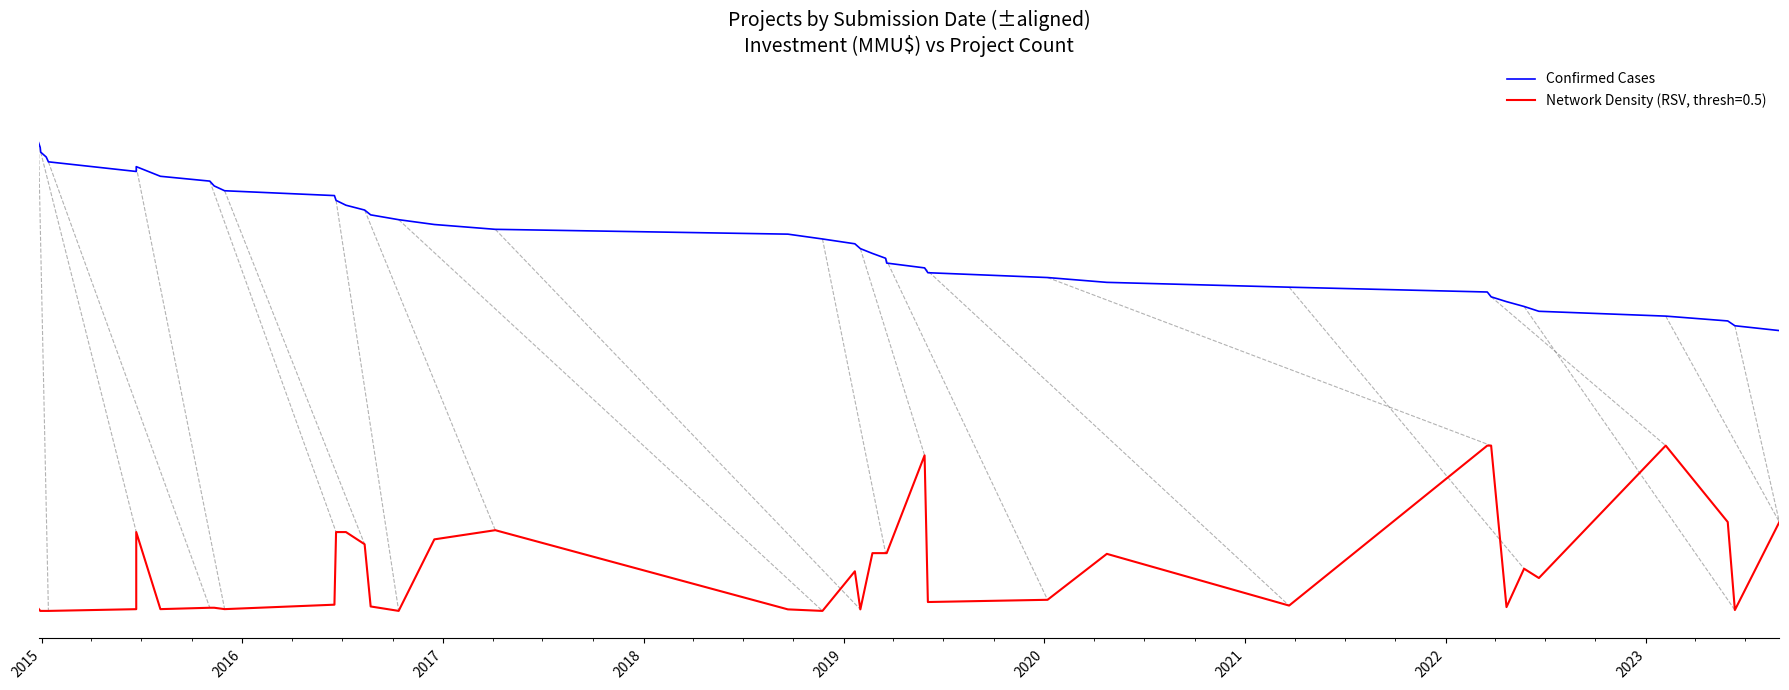

What is the sum of all values?

29.2